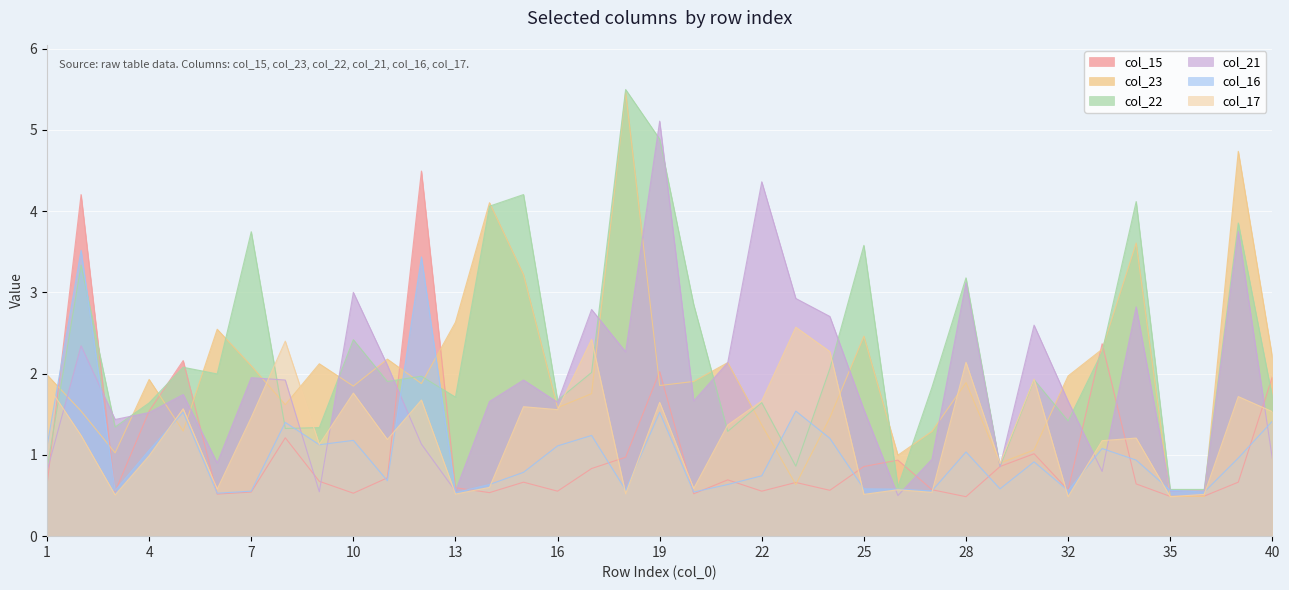

At which category is the sum across all series the highest?

19